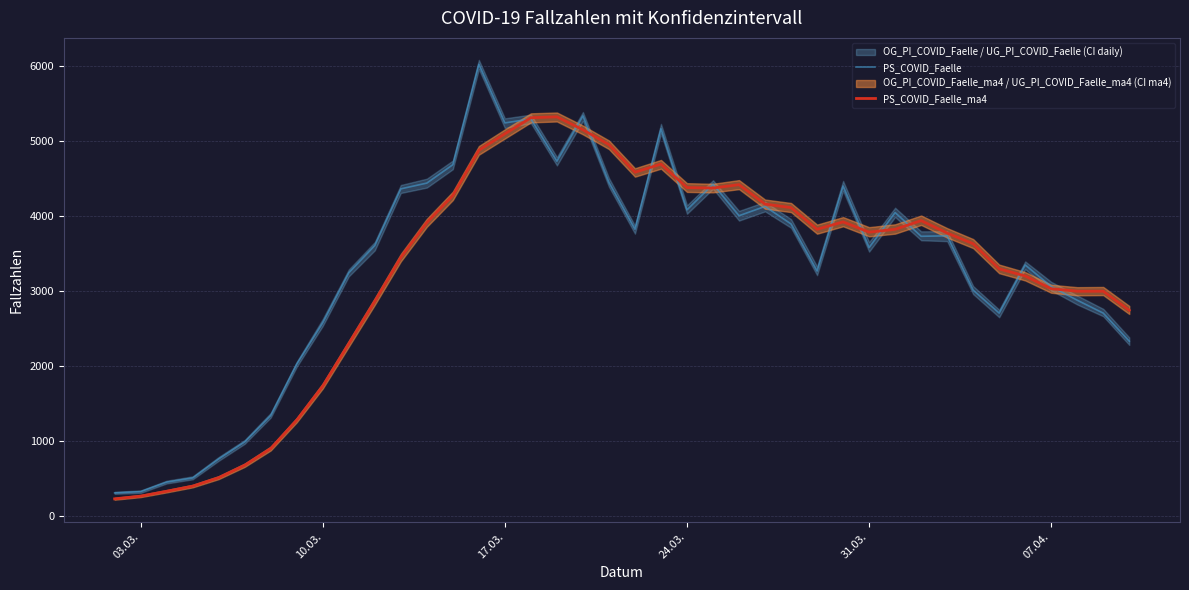

What is the difference between the maximum and second lowest values in the PS_COVID_Faelle series?

5695